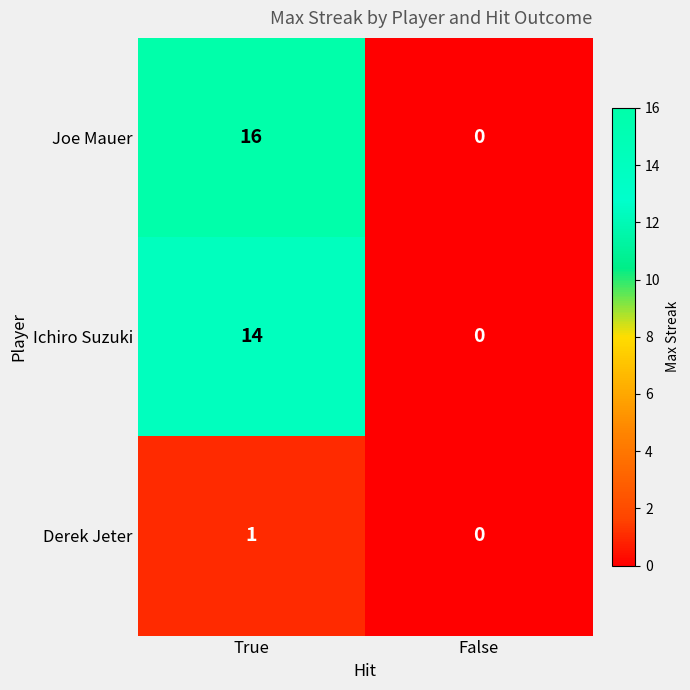

How many positive values does the Derek Jeter series have?

1